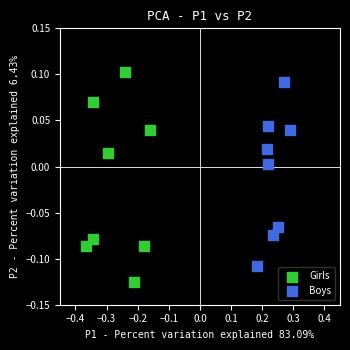

Which series reaches the maximum Y coordinate?

Girls